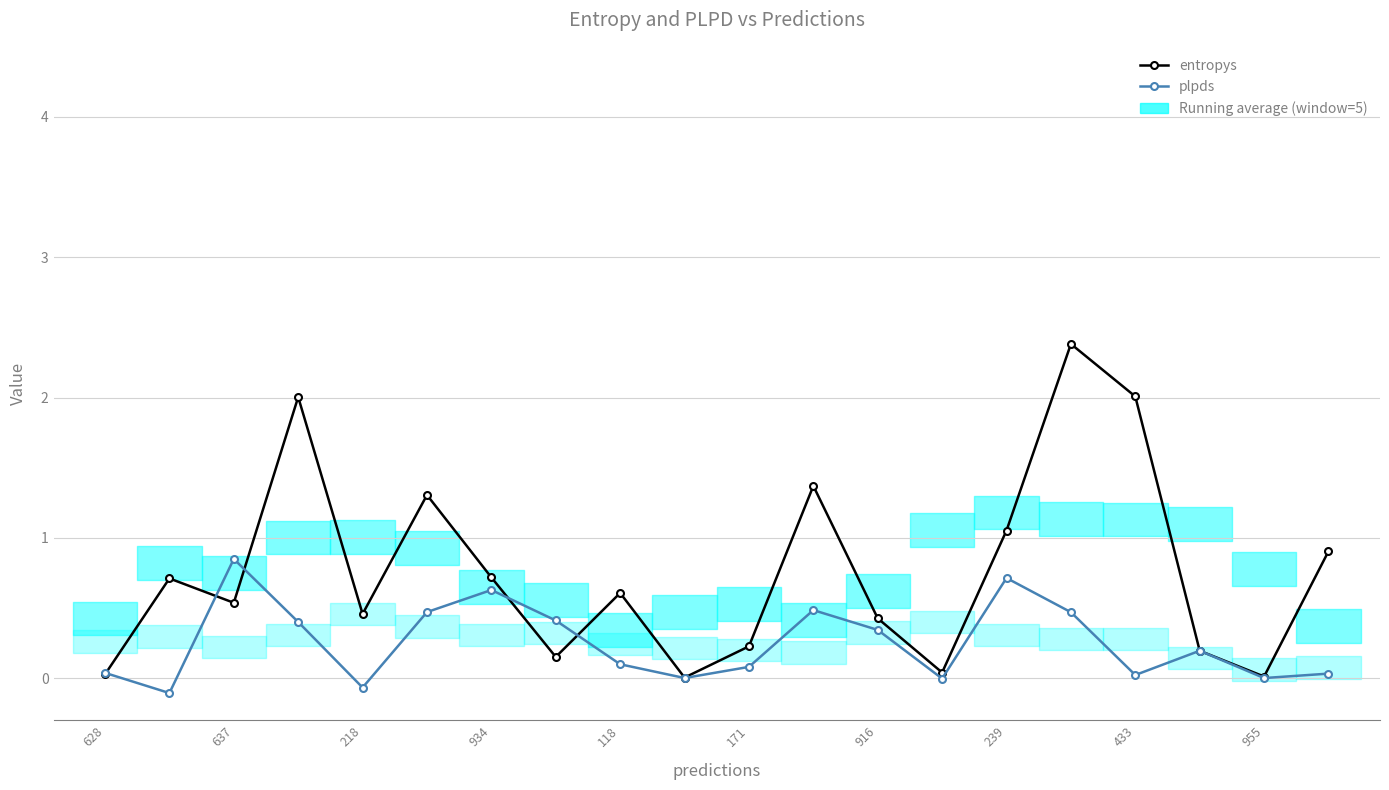

How many series are shown in this chart?

2